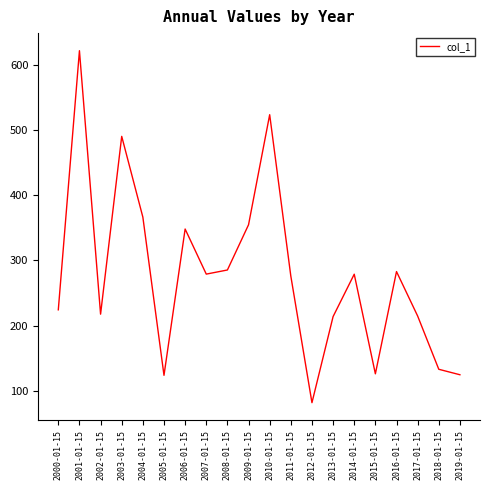

True or false: the data has more than 1 interior local peaks.

True